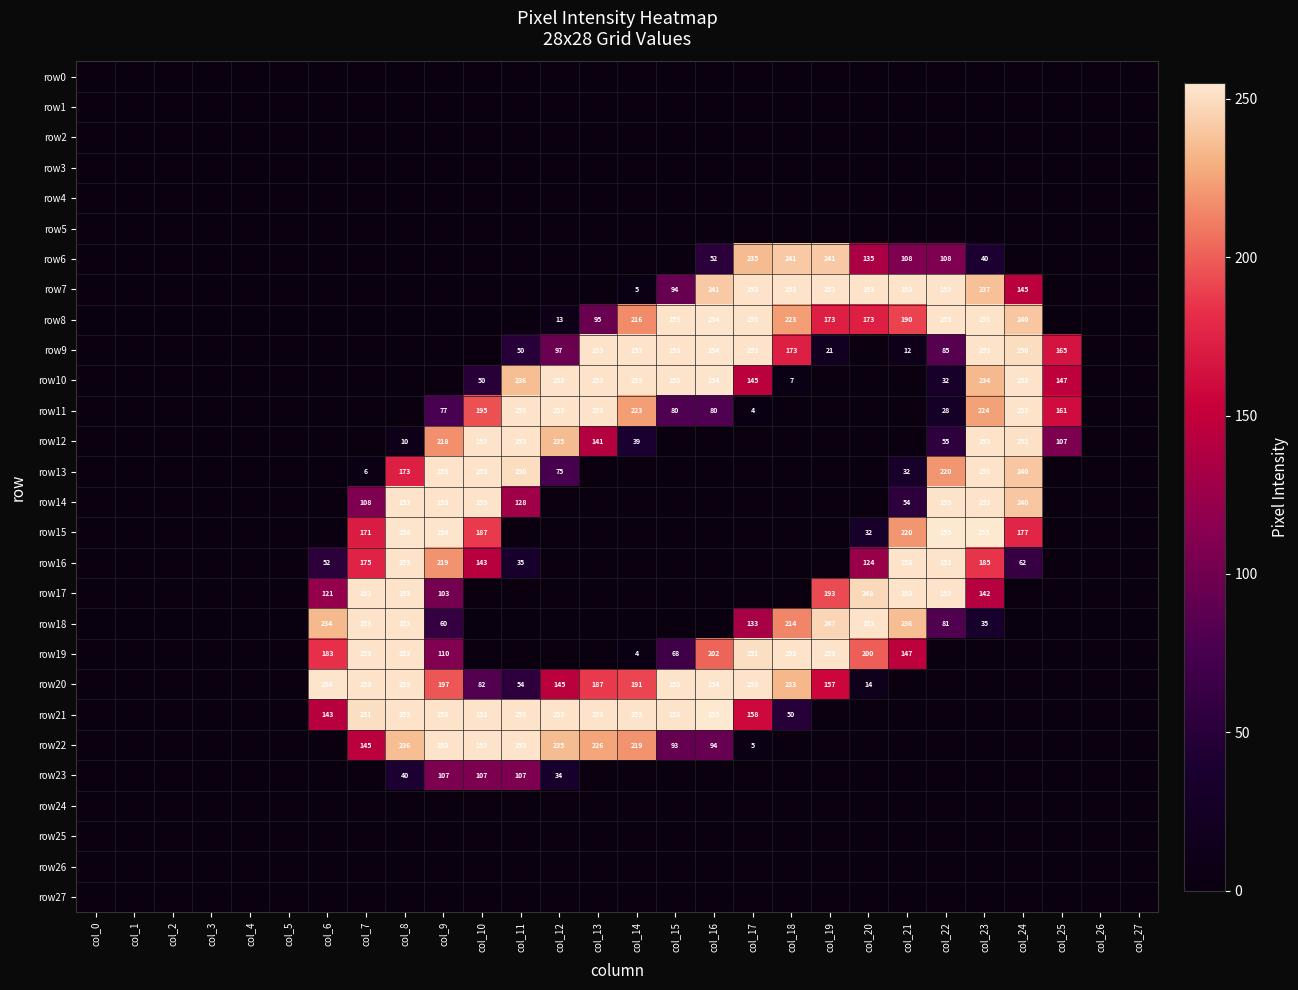

The row23 series shows 52 at col_10. True or false?

False